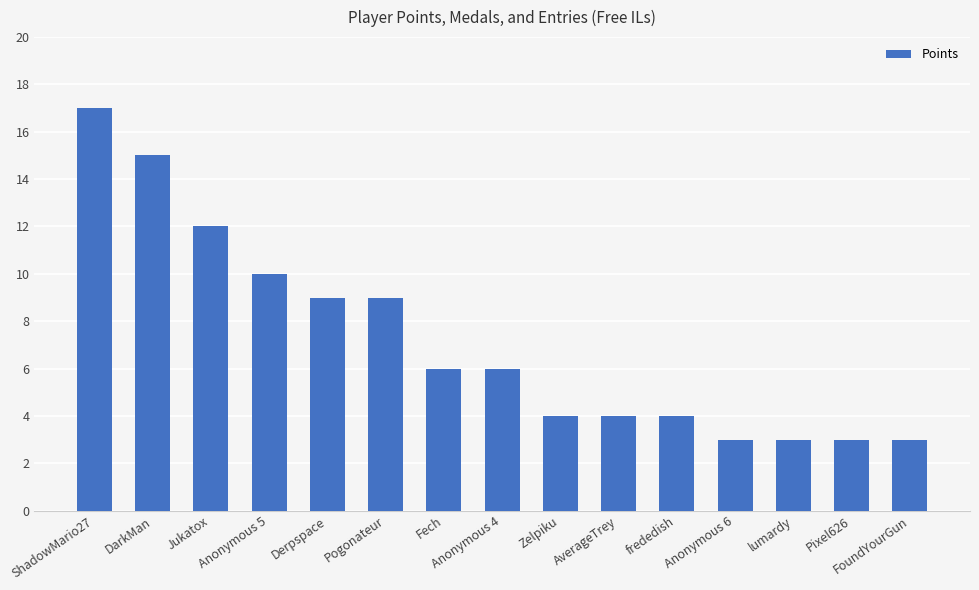

What is the difference between the maximum and minimum values?

14